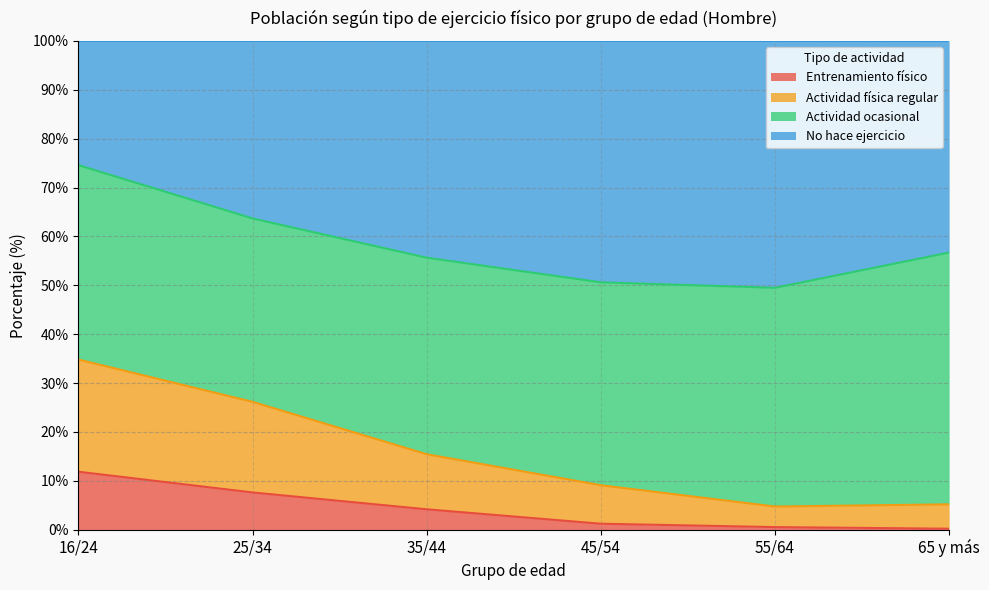

The value of Actividad física regular at 65 y más is 5.2. True or false?

True